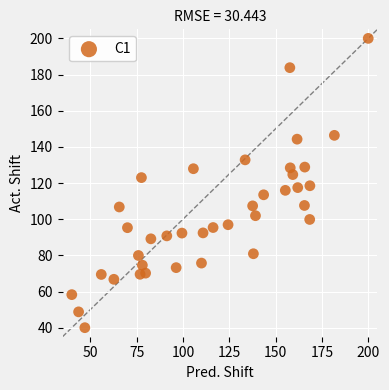

What is the range of Y values (max minus min)?

160.0